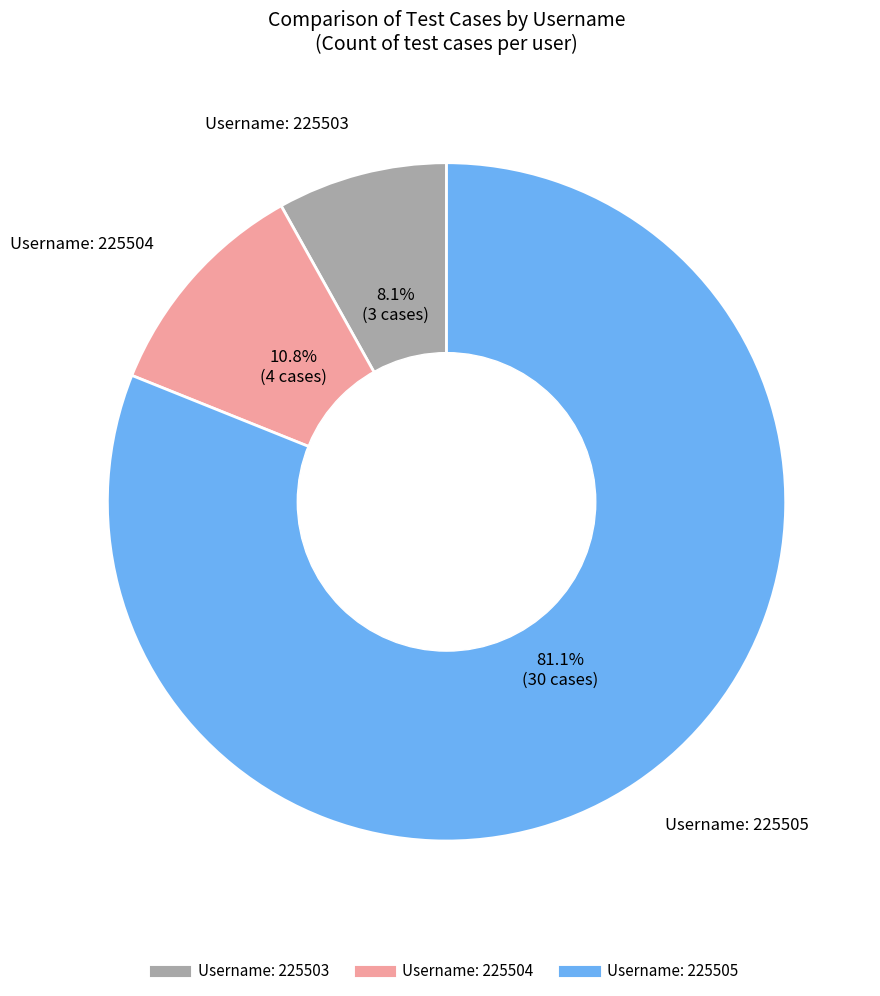

Is there a majority slice in this chart?

Yes